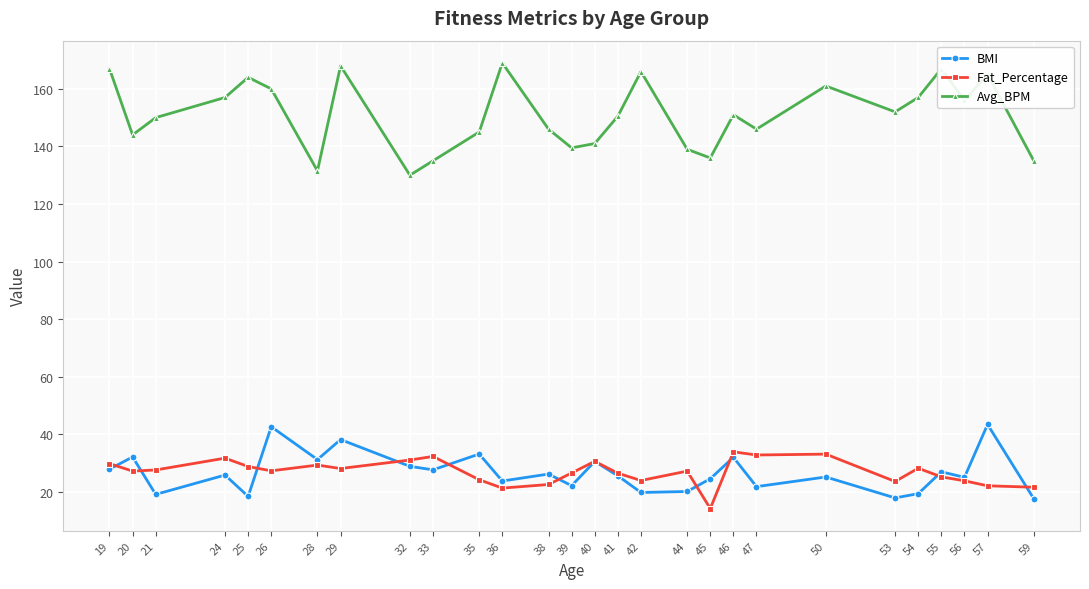

At which category does Avg_BPM reach its first local peak?

25